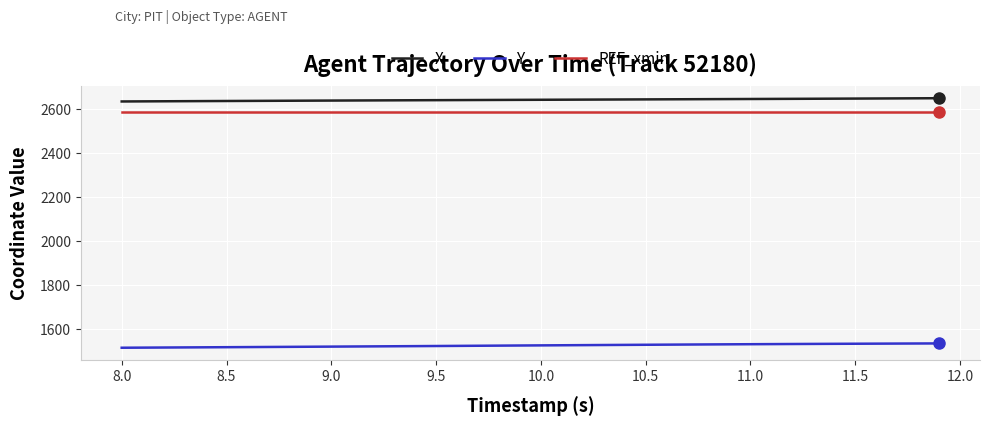

How many lines are shown in the chart?

3